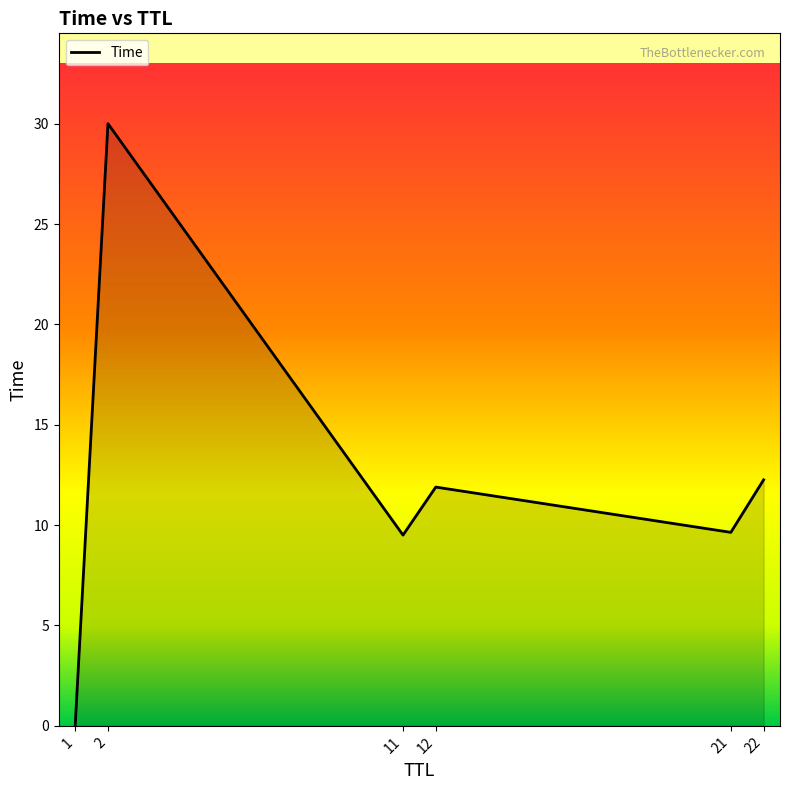

Is it true that the value at 2 is 30.0?

True